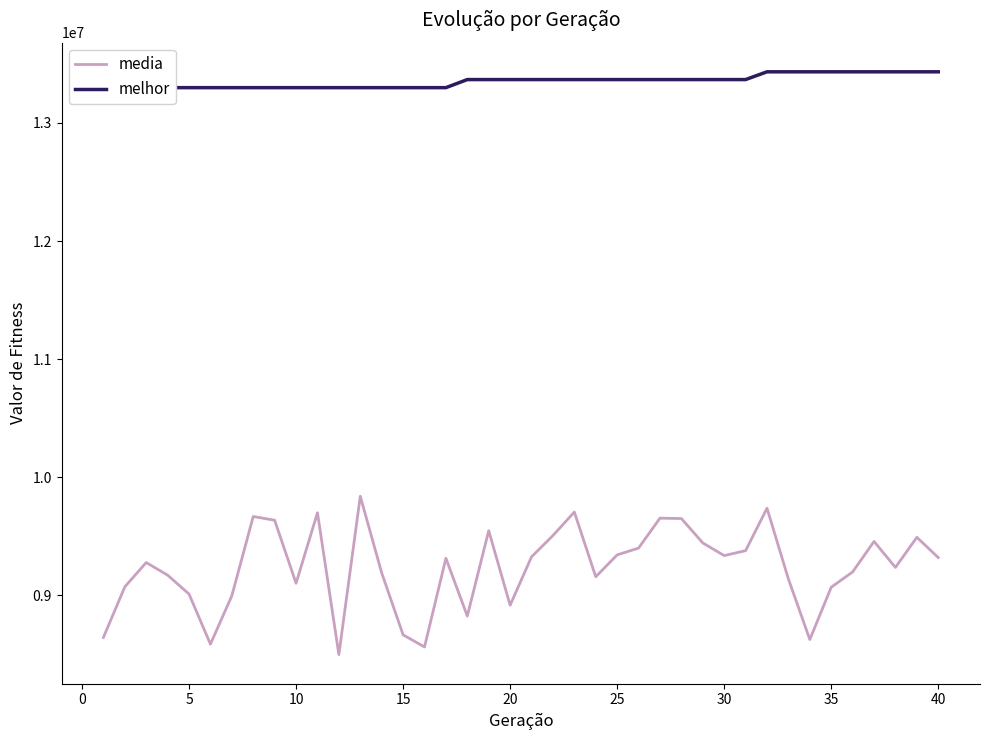

What is the lowest value of the media series?

8499762.1